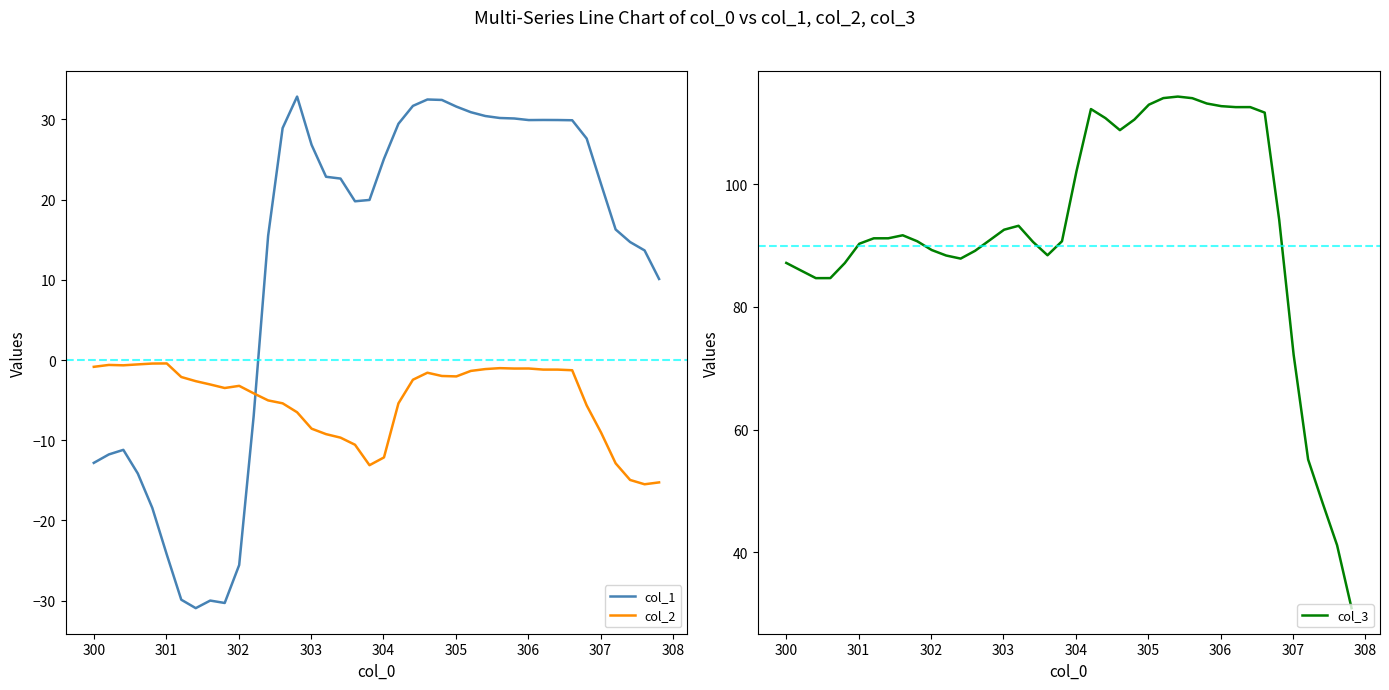

True or false: col_1 and col_2 intersect in this chart.

True